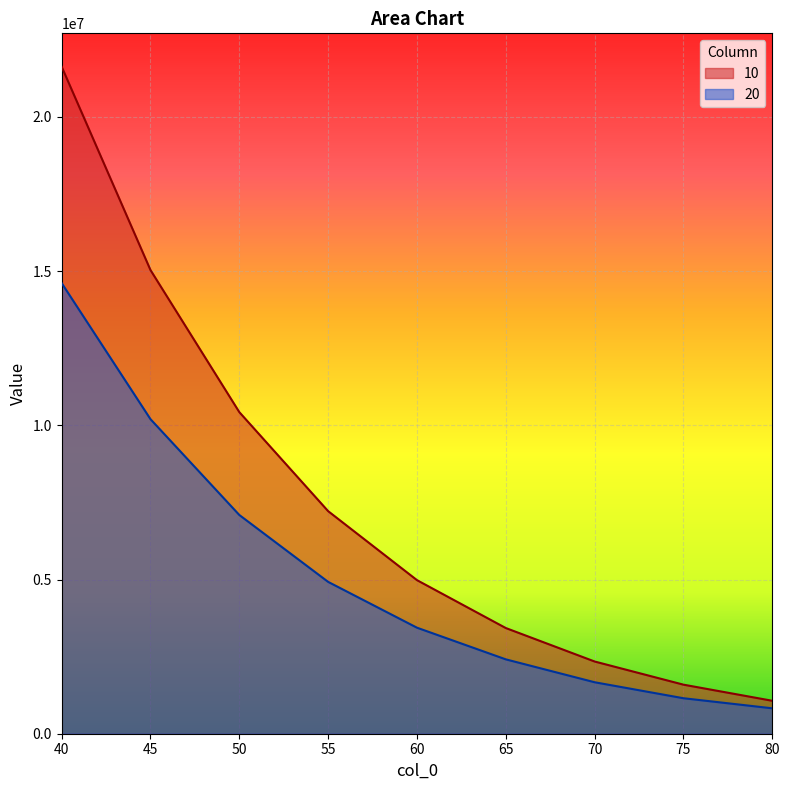

Does the chart display data point markers on the line(s)?

No